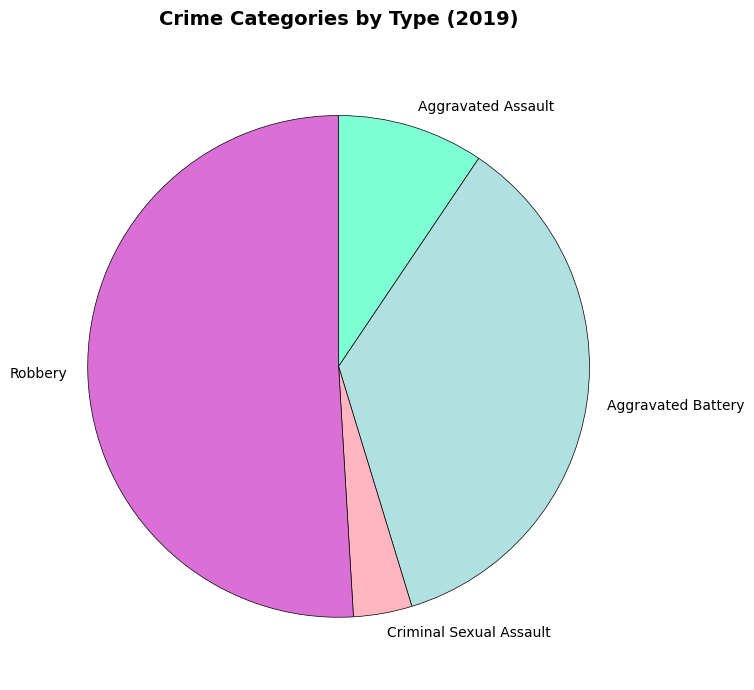

How many segments does this pie chart have?

4